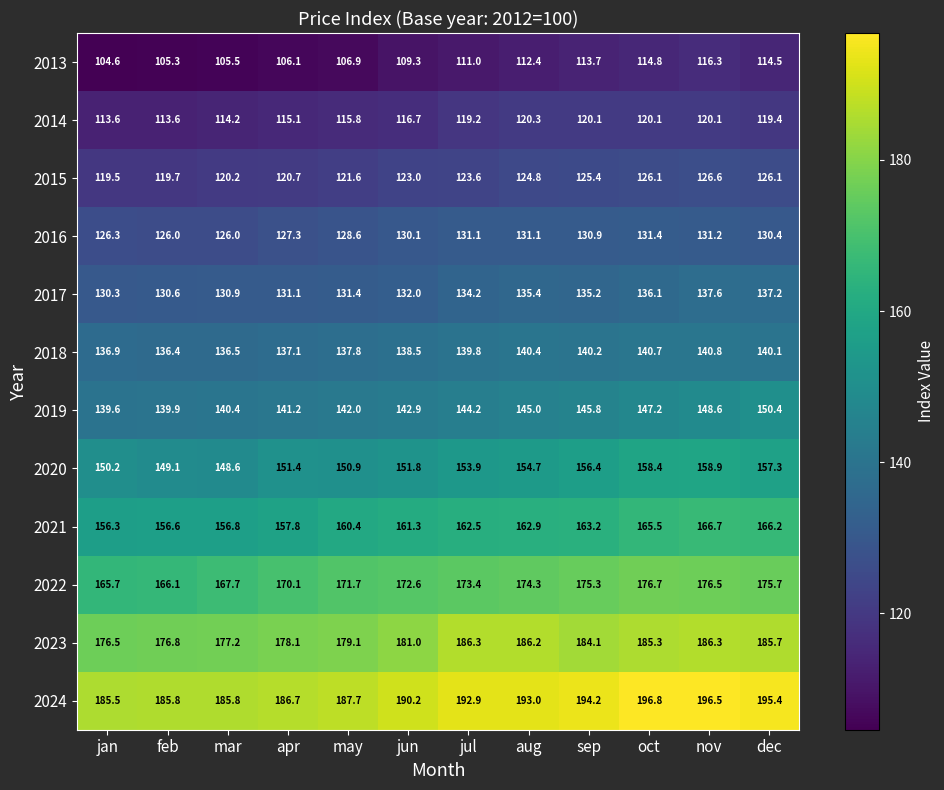

What is the spread (max minus min) of values at may?

80.8